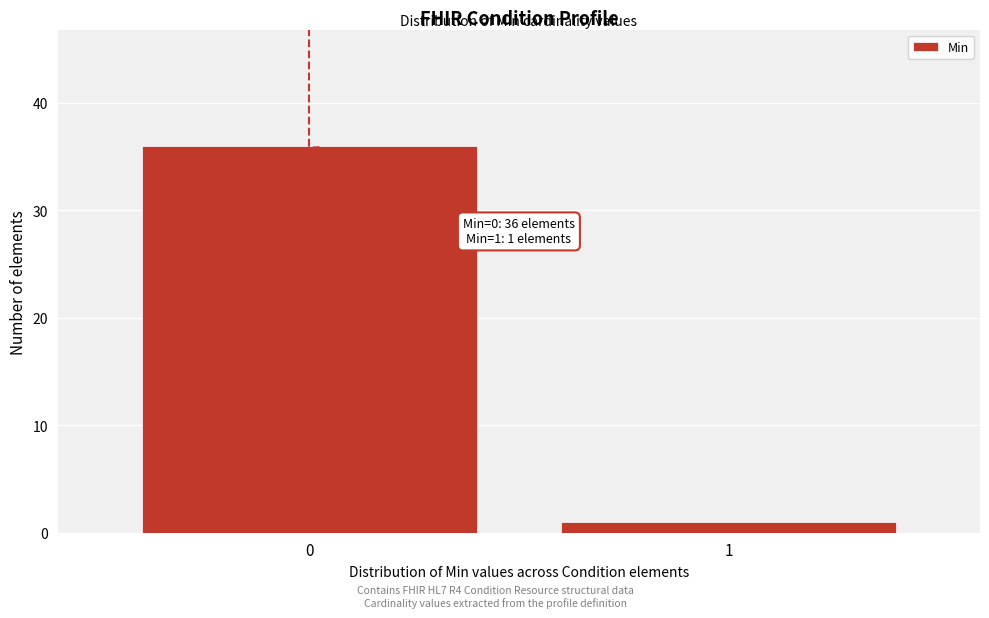

Reading left to right, extract all data points from this chart.

36	1